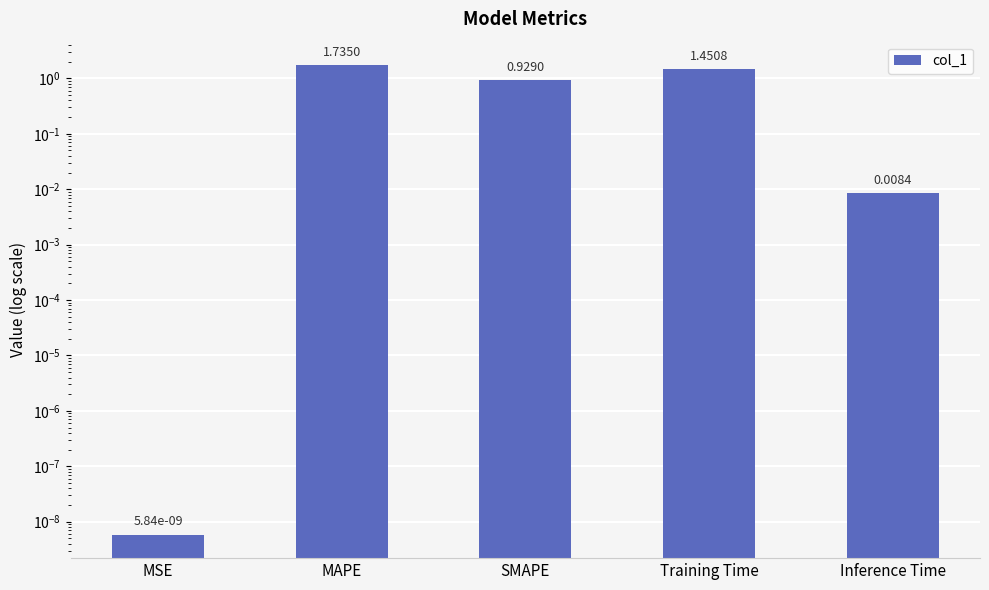

Reading left to right, list all the values displayed in this chart.

0.0	1.7	0.9	1.5	0.0